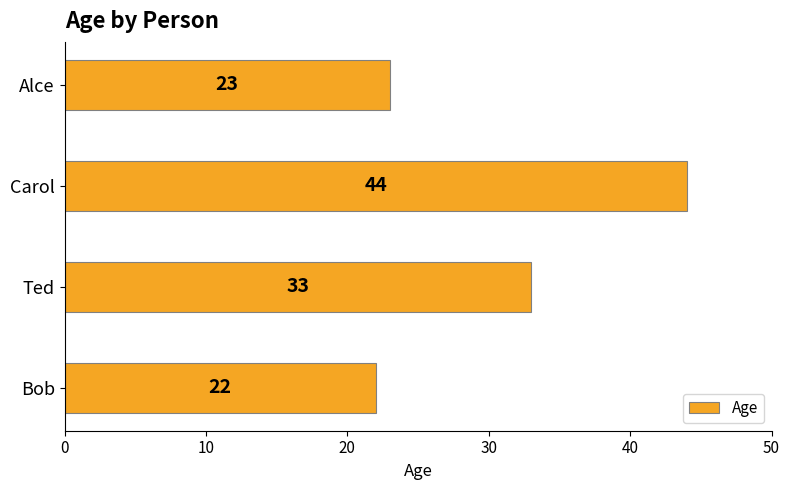

What is the approximate value at Carol?

44